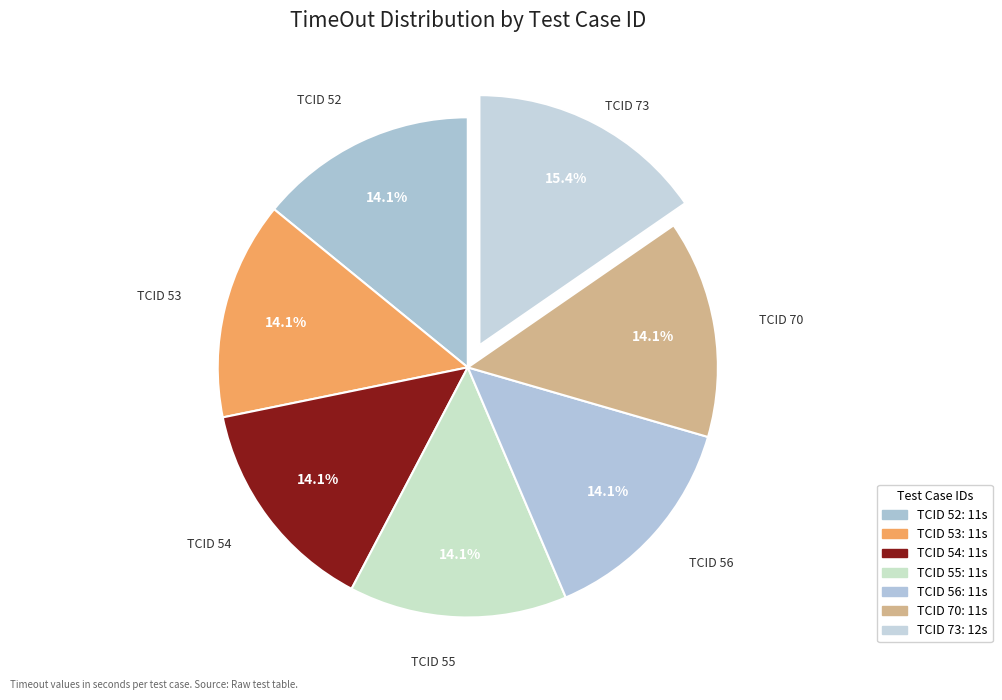

How many segments does this pie chart have?

7